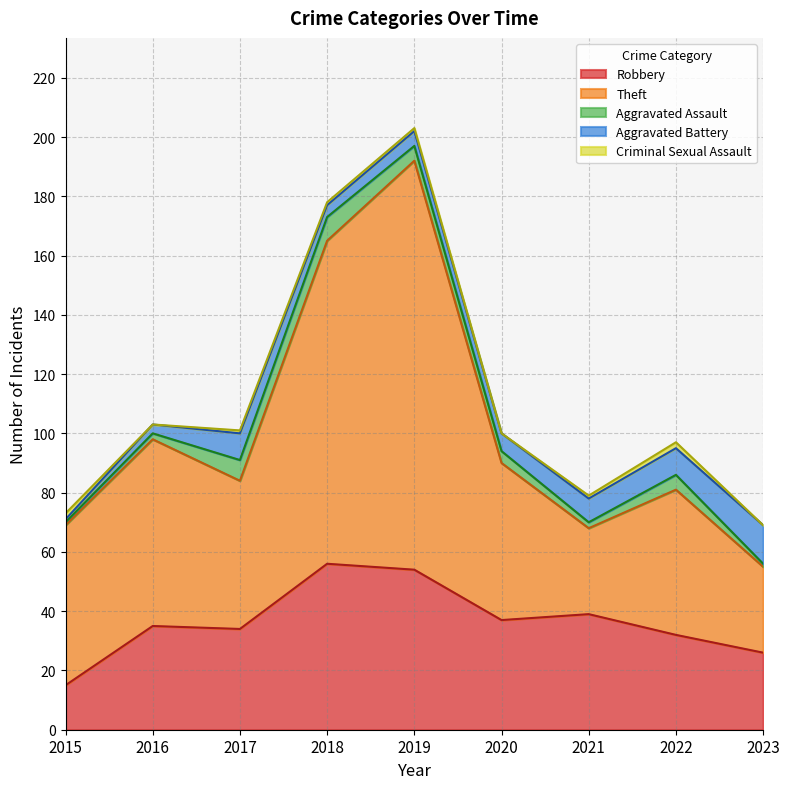

Reading left to right, what are all the values shown in this chart?

Robbery: 15	35	34	56	54	37	39	32	26
Theft: 54	63	50	109	138	53	29	49	29
Aggravated Assault: 1	2	7	8	5	4	2	5	1
Aggravated Battery: 1	3	9	4	5	6	8	9	13
Criminal Sexual Assault: 2	0	1	1	1	0	1	2	0